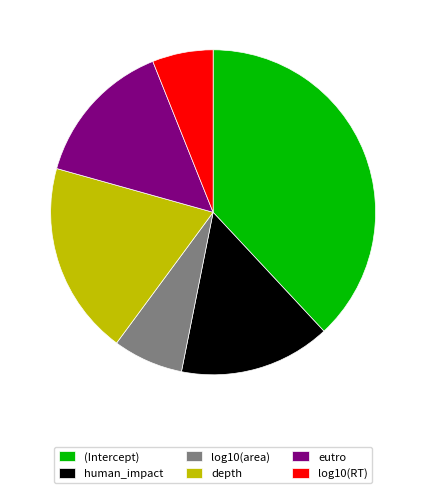

True or false: depth accounts for 30% of the total.

False